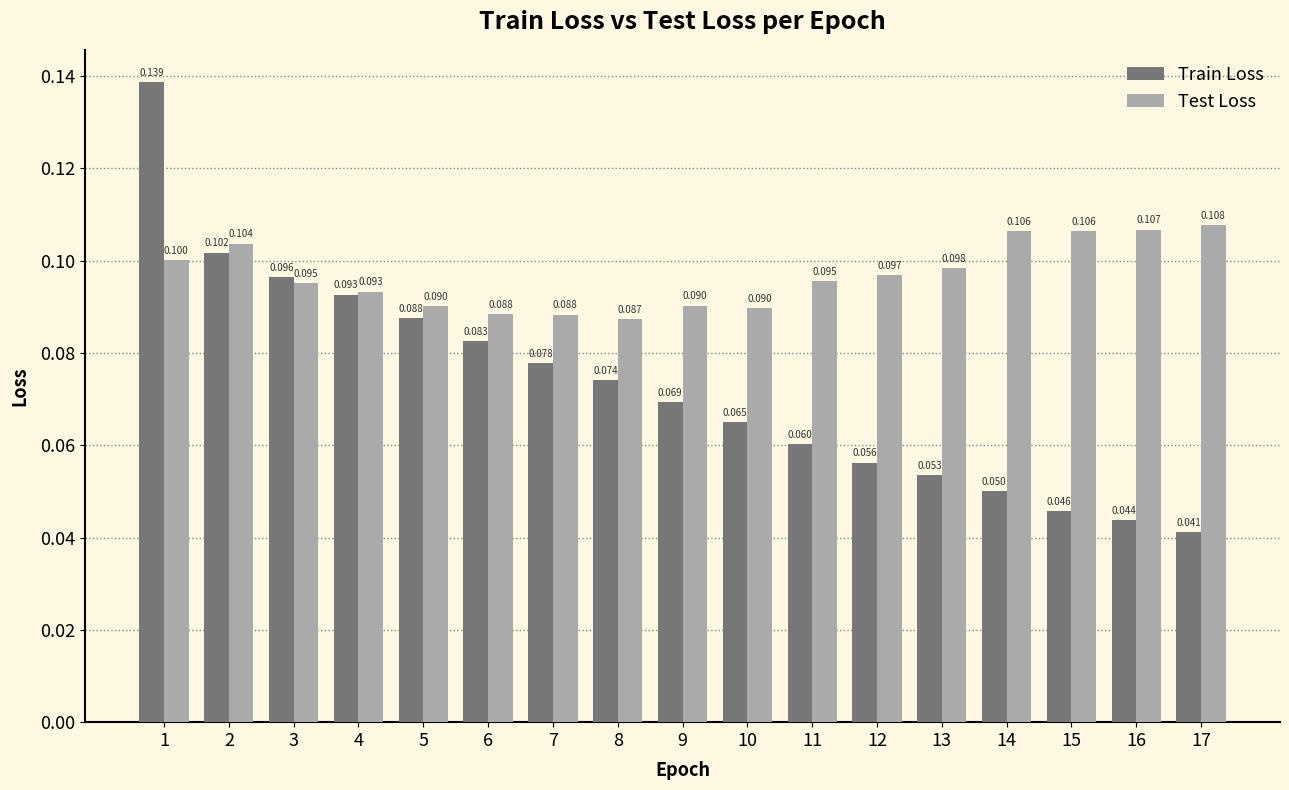

How many categories are shown in the chart?

17